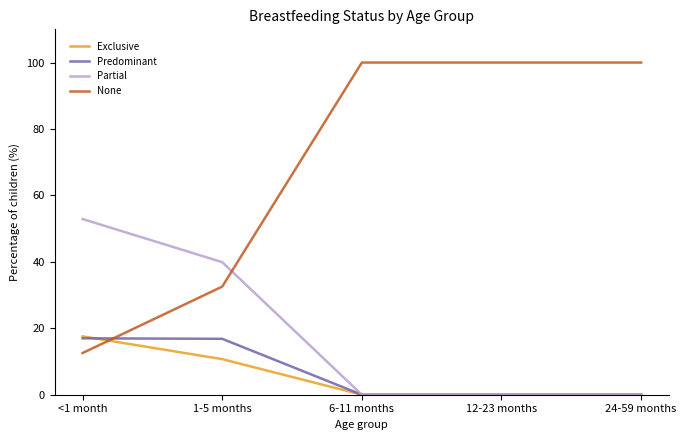

After their last crossing, which series has the higher values: Predominant or None?

None